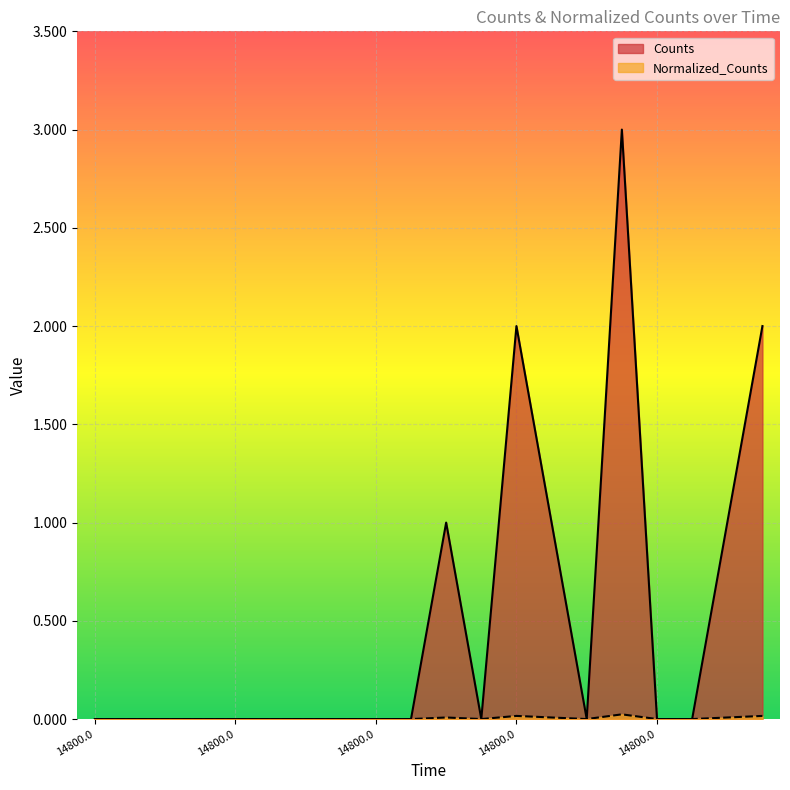

Which category has the highest value in the Normalized_Counts series?

14800.0